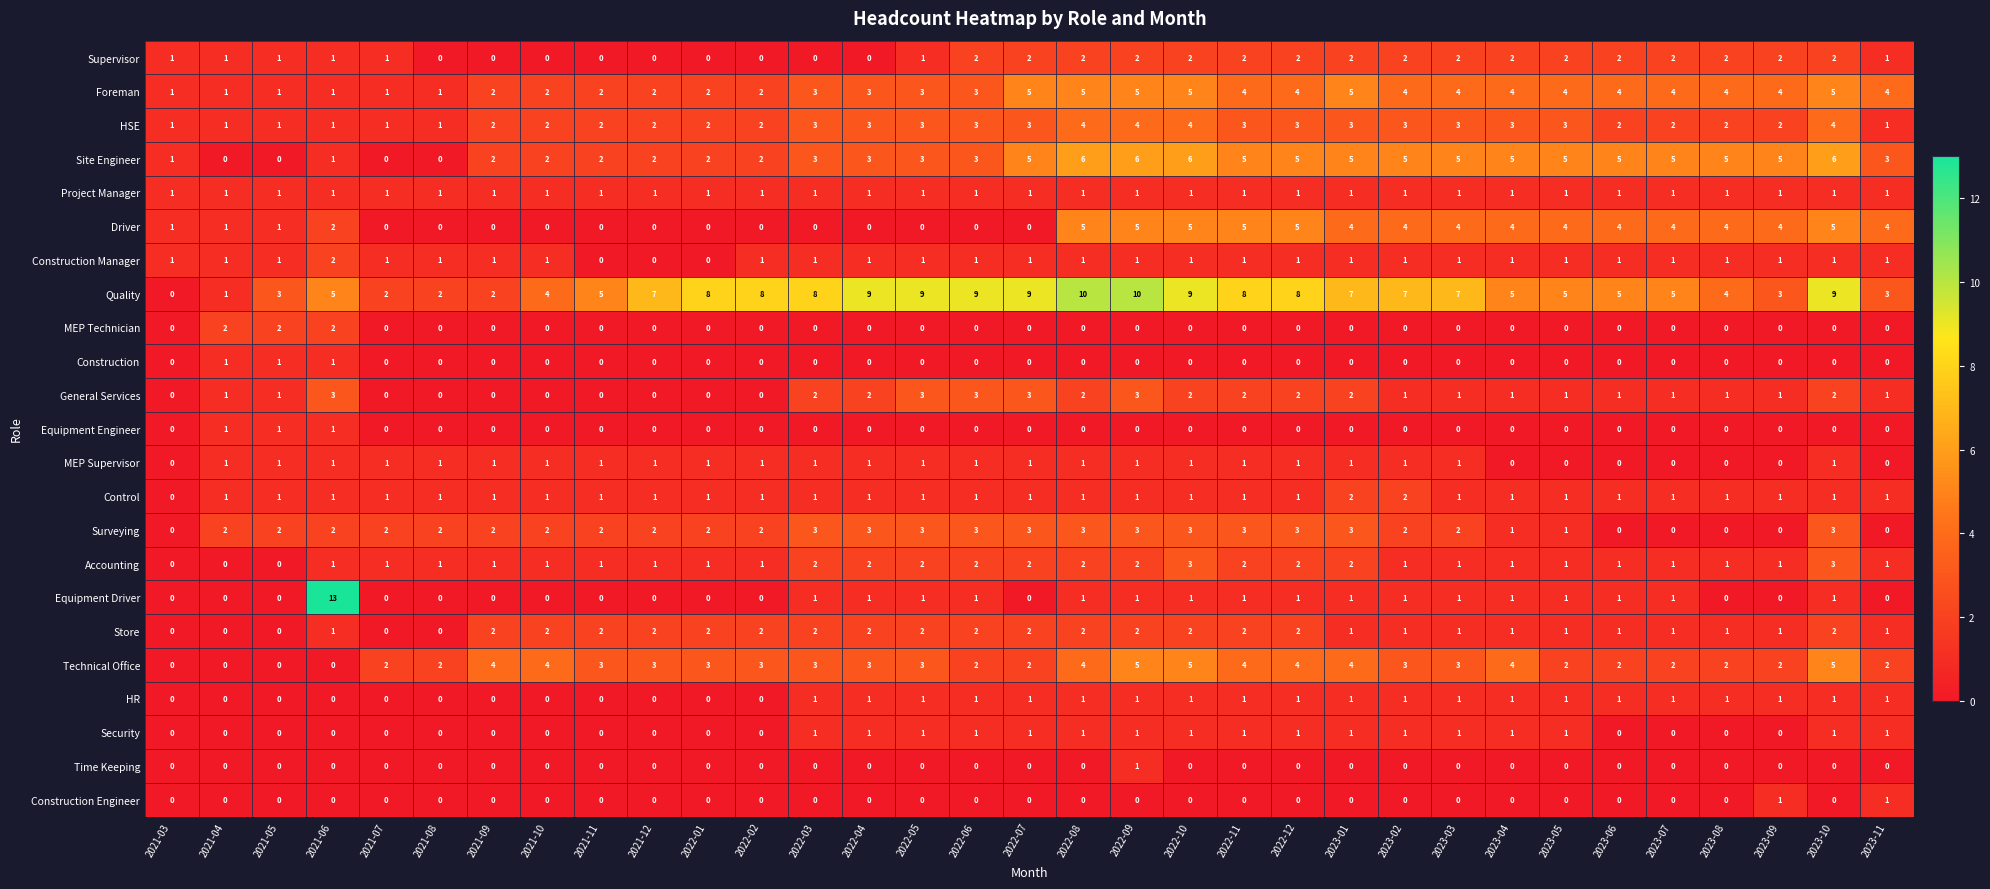

How many categories are shown in the chart?

33